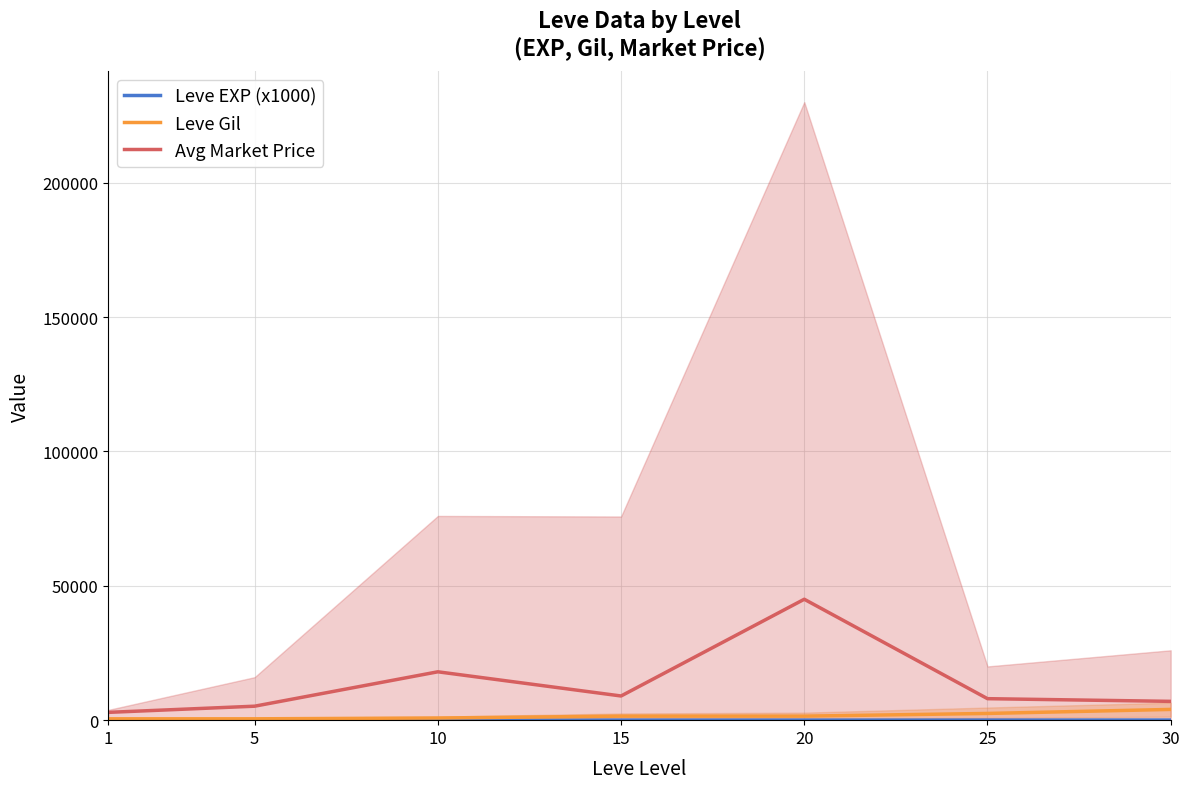

What are all the series names shown in the legend?

Leve EXP (x1000), Leve Gil, Avg Market Price